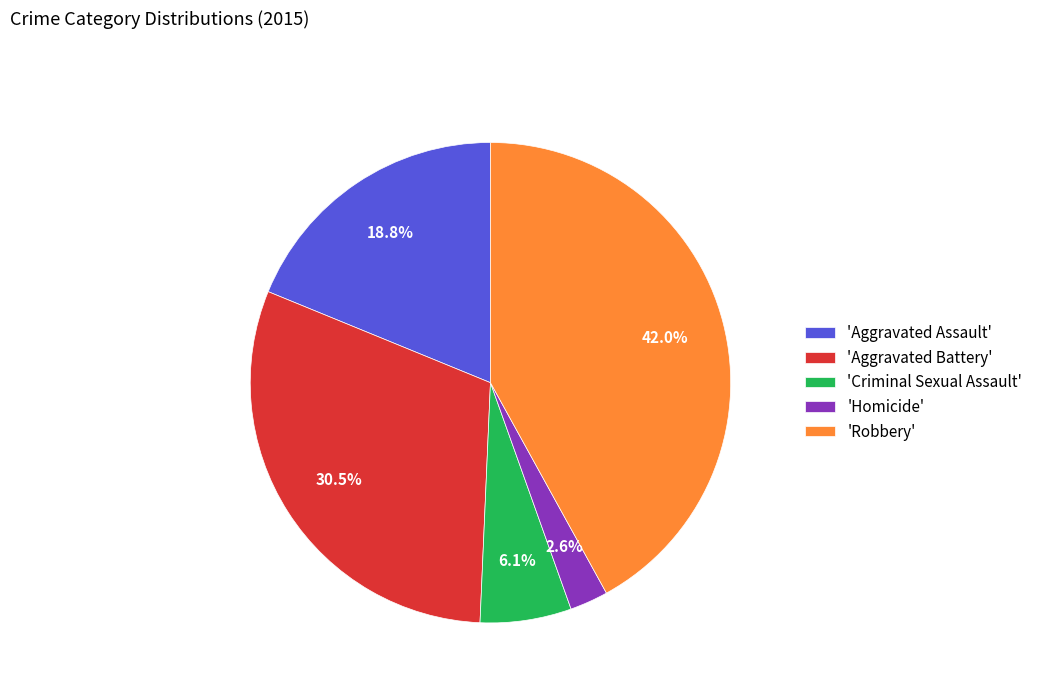

Combined, what portion of the pie is 'Aggravated Battery' and 'Robbery'?

72.5%